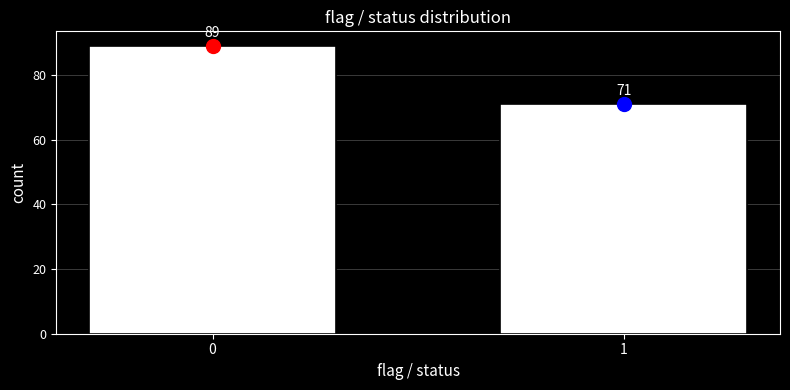

Reading left to right, extract all data points from this chart.

89	71